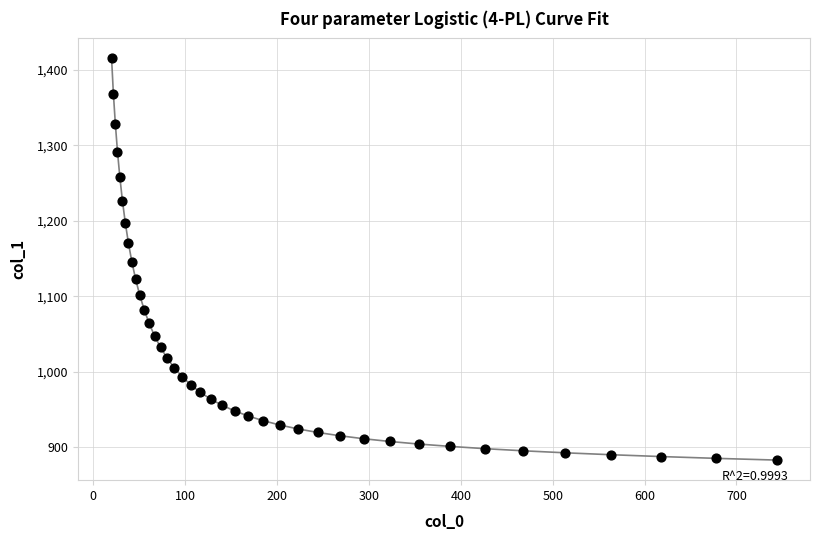

What is the range of Y values (max minus min)?

531.7